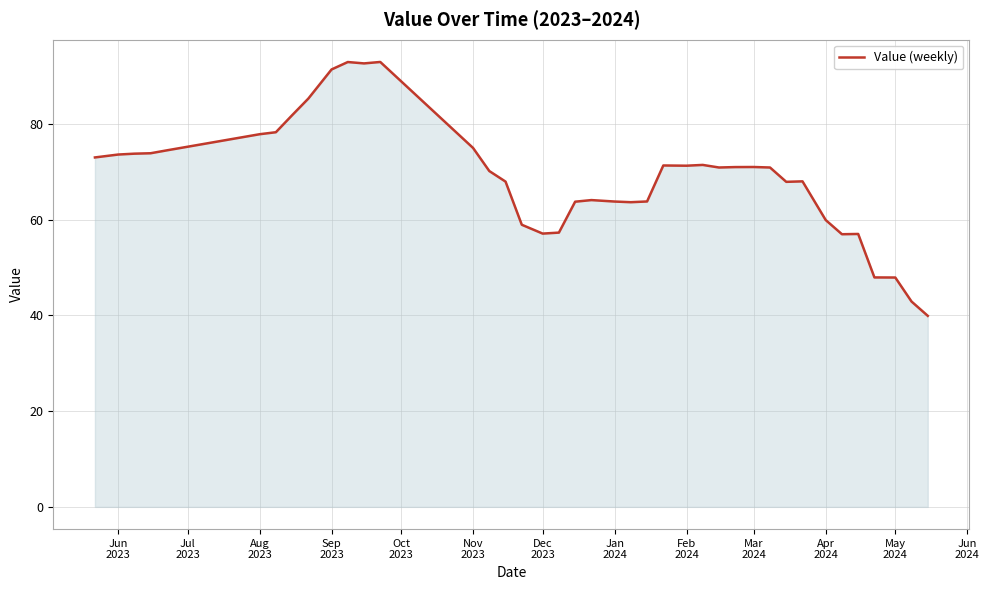

How many distinct data groups are displayed?

1